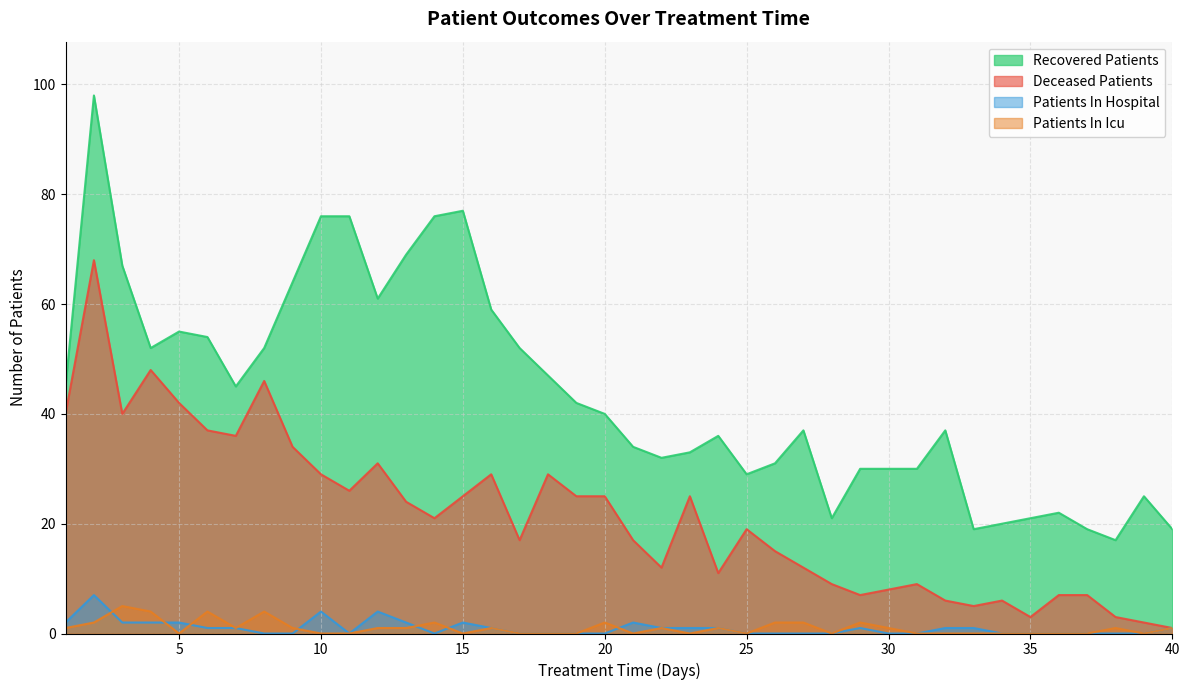

How many data points does each series have?

40